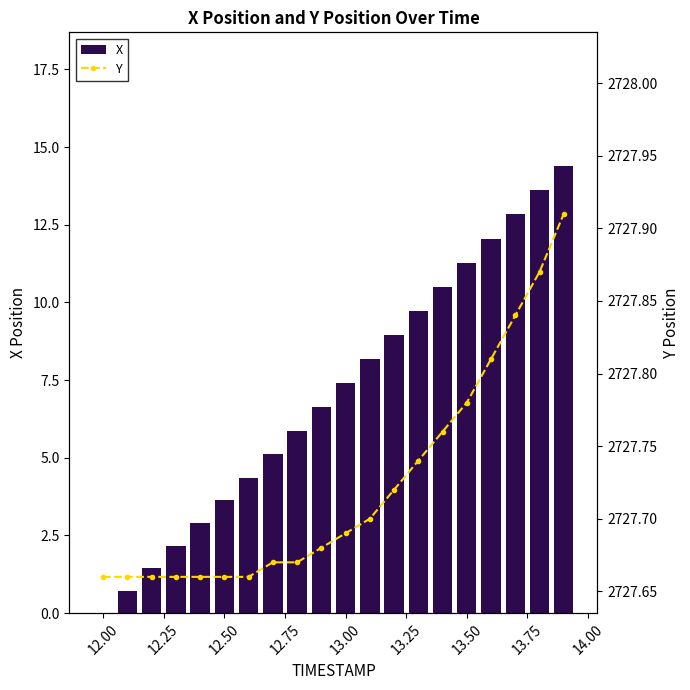

What is the sum of all X values?

141.7